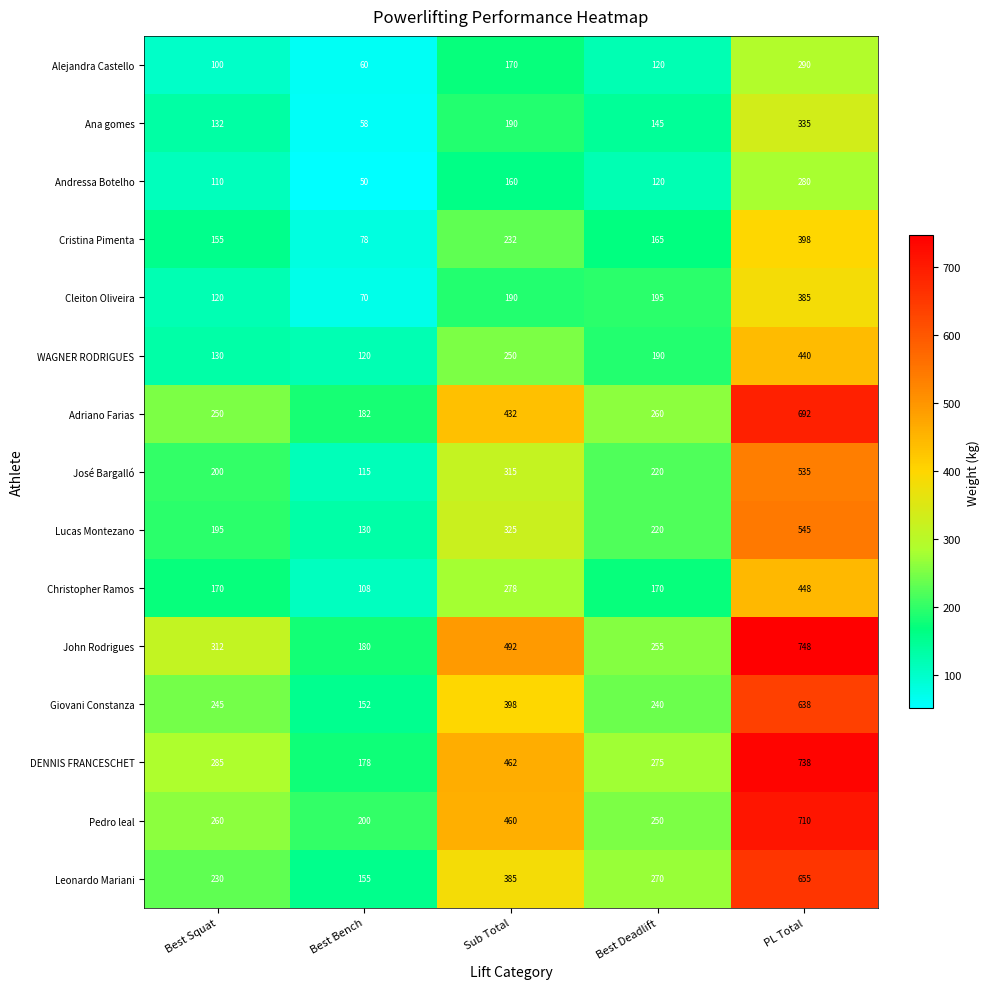

Which series has the largest total across all categories?

John Rodrigues